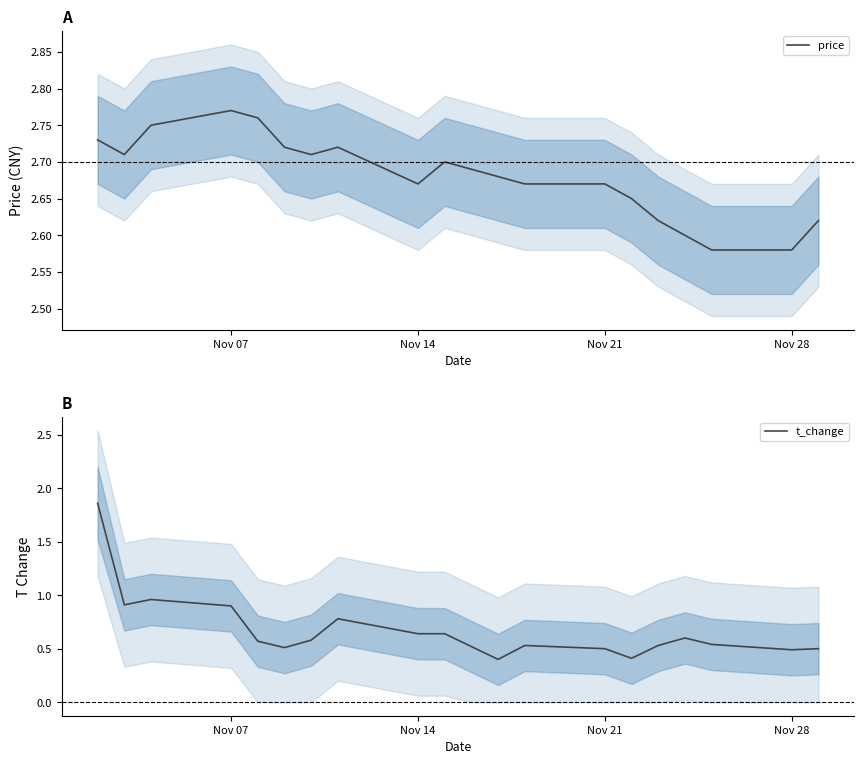

Which series has the largest total across all categories?

price